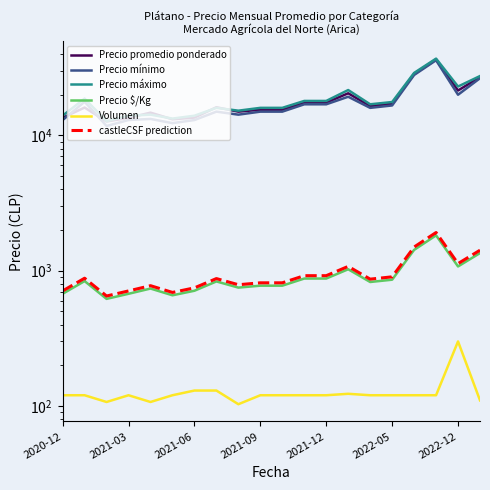

Where do Precio mínimo and Precio promedio ponderado first cross each other?

2020-12 and 2021-03